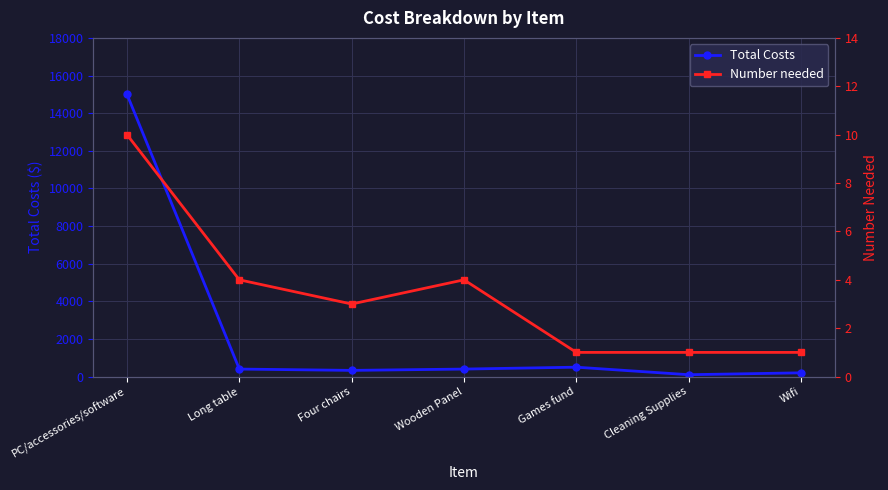

Reading left to right, transcribe all the data shown in this chart.

Total Costs: PC/accessories/software=15000	Long table=400	Four chairs=330	Wooden Panel=400	Games fund=500	Cleaning Supplies=100	Wifi=200
Number needed: PC/accessories/software=10	Long table=4	Four chairs=3	Wooden Panel=4	Games fund=1	Cleaning Supplies=1	Wifi=1